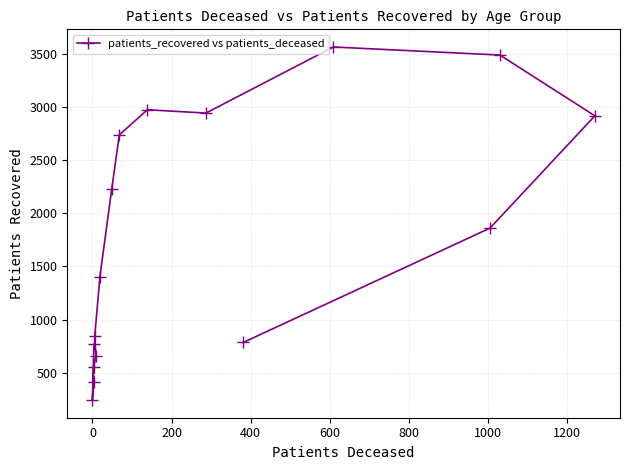

How many interior local valleys (lower than both neighbors) does the data have?

2